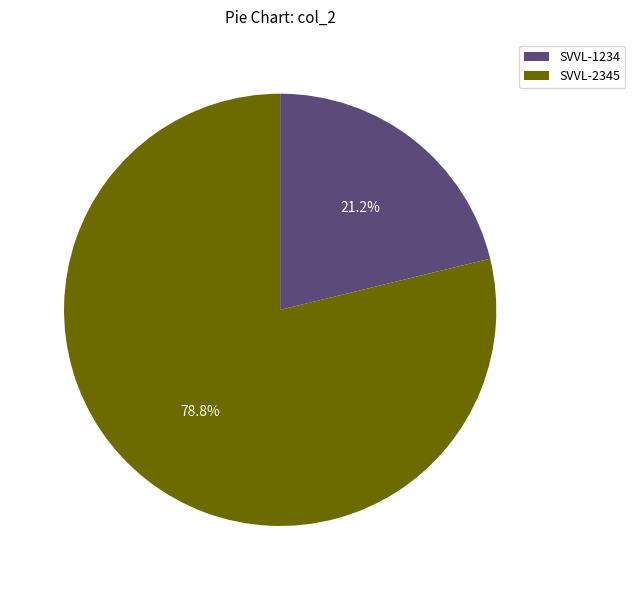

Does SVVL-2345 account for over 50% of the chart?

Yes